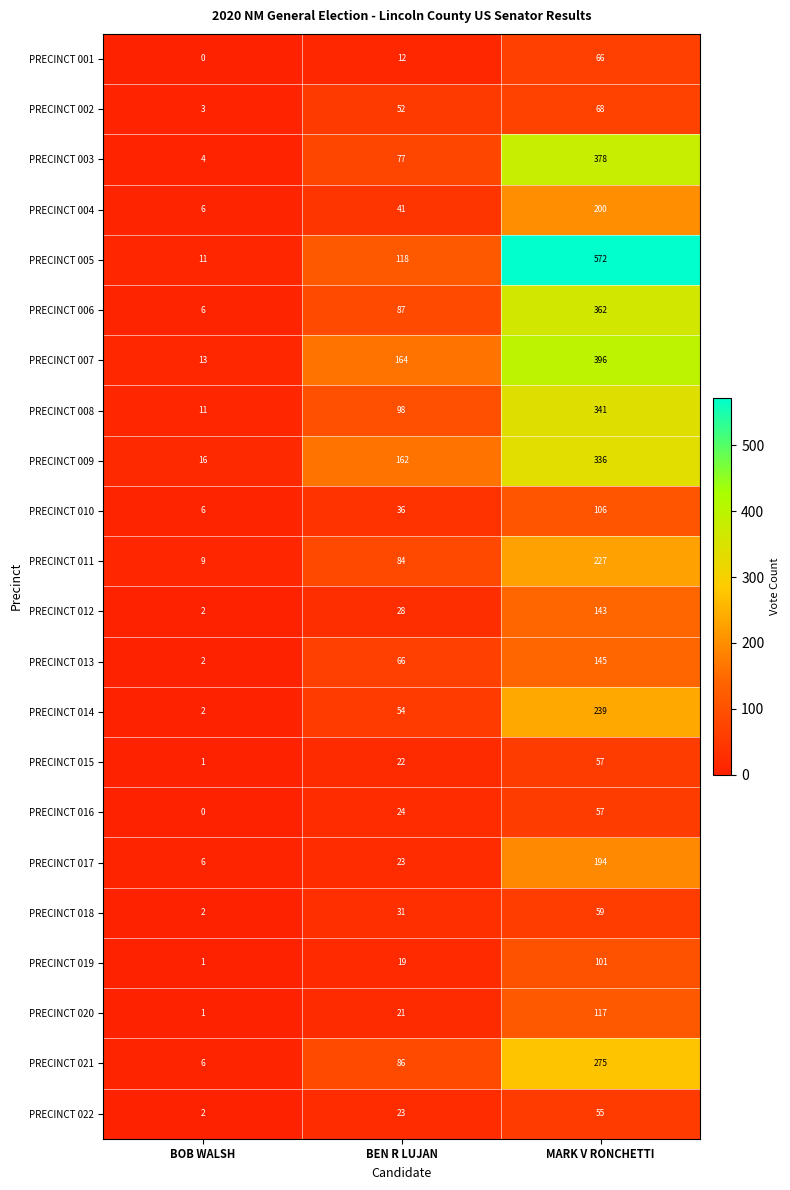

What is the sum of all PRECINCT 007 values?

573